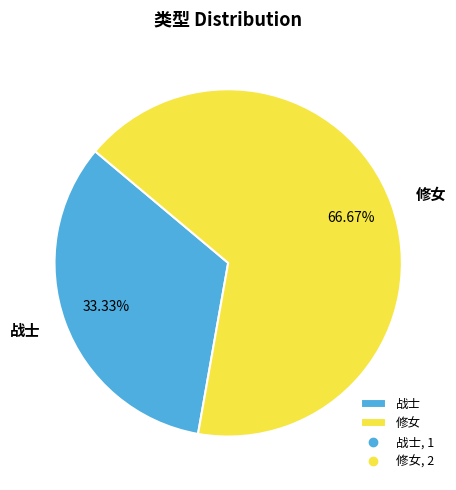

Which slice is the smallest?

战士